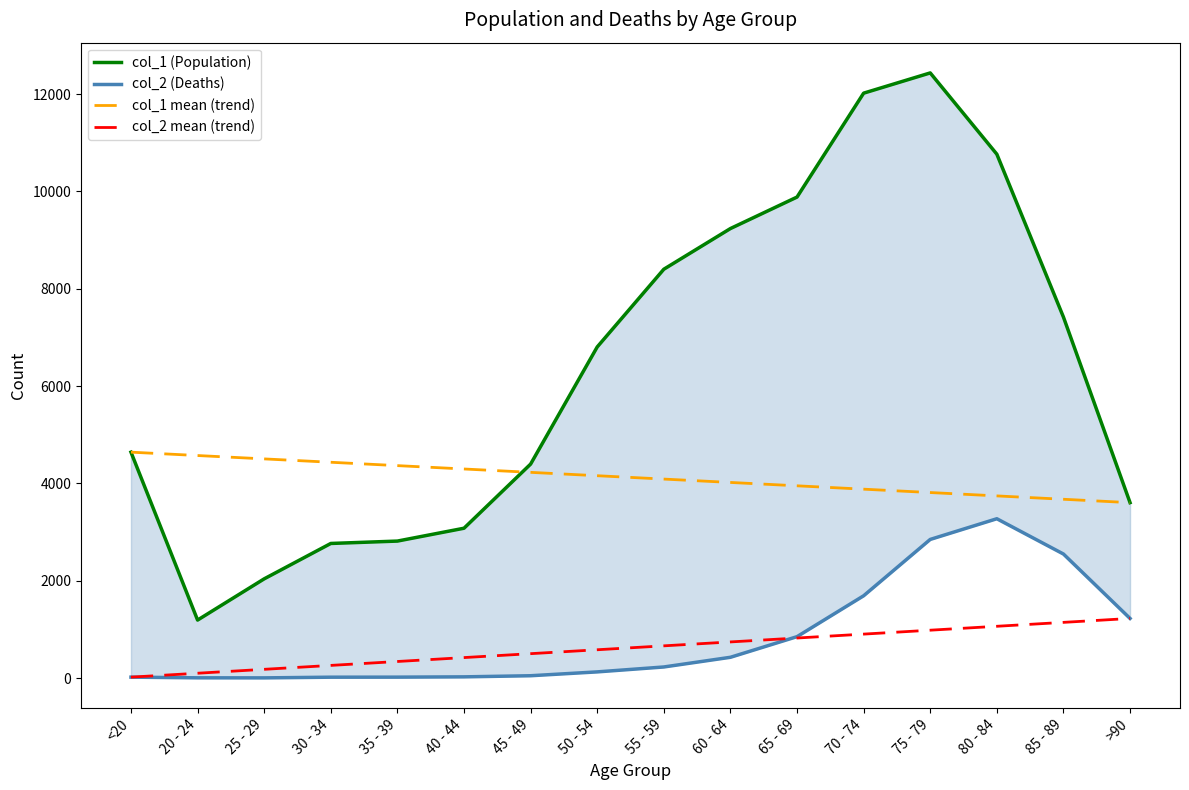

What is the maximum value for col_2 (Deaths)?

3273.0